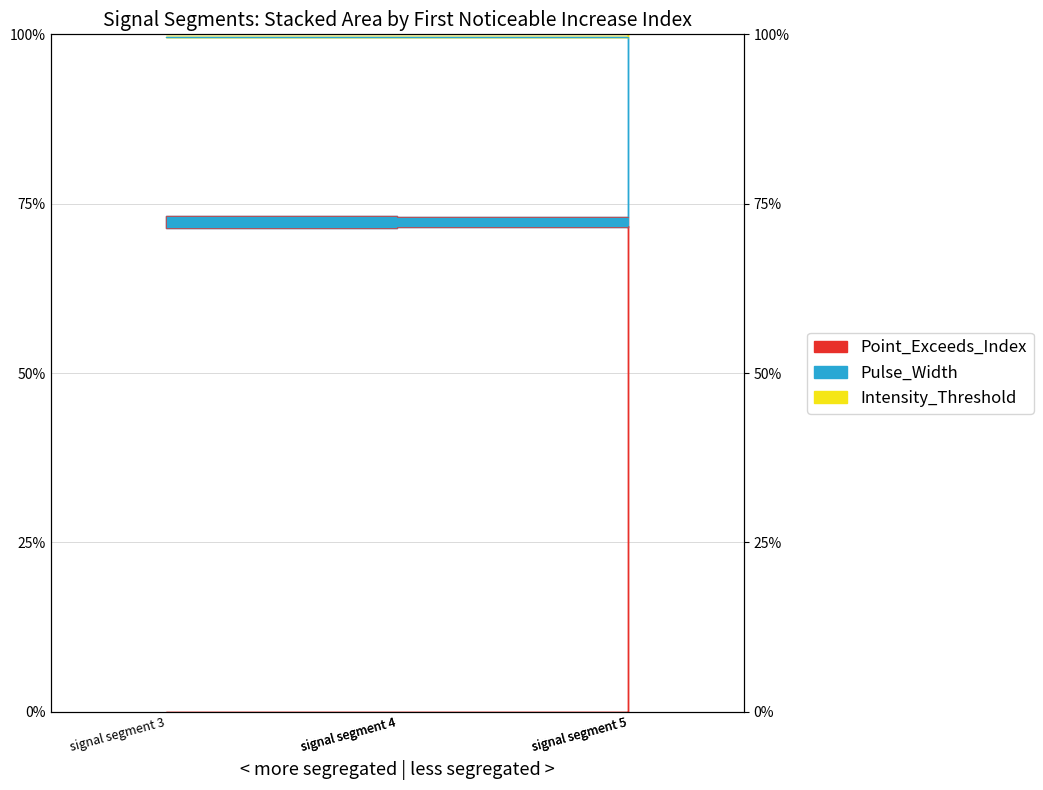

Which category has the lowest value in the Pulse_Width series?

signal segment 3